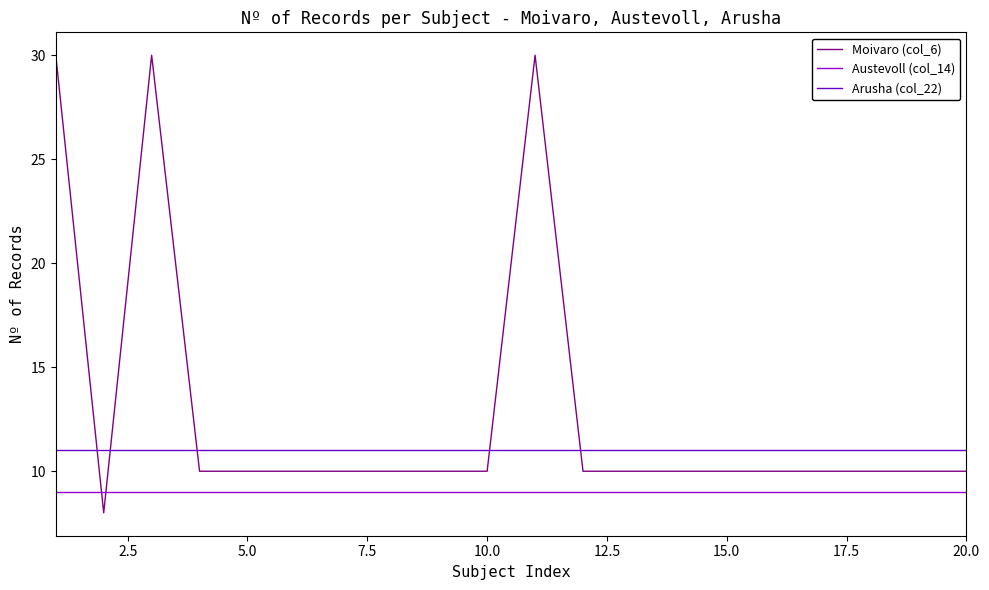

True or false: Arusha (col_22) and Austevoll (col_14) intersect in this chart.

False